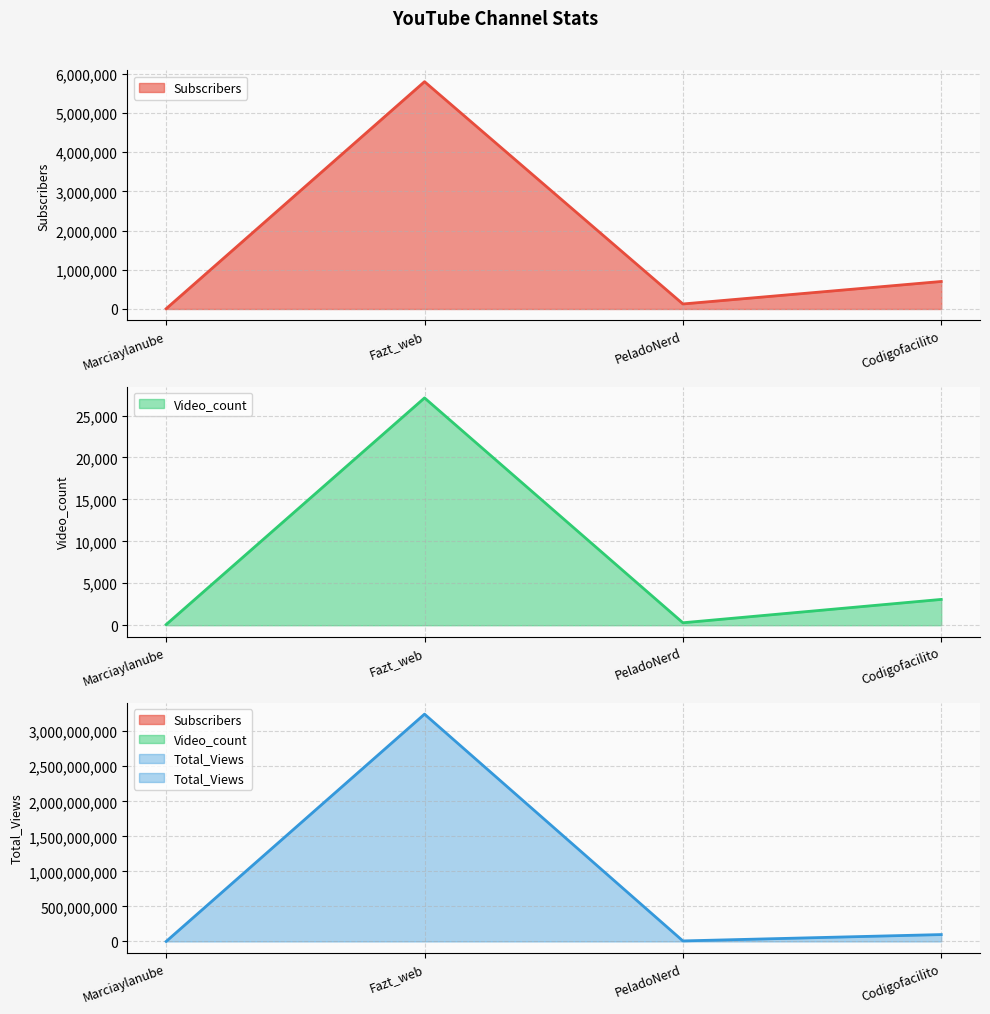

True or false: Video_count has a value of 293 at PeladoNerd.

True